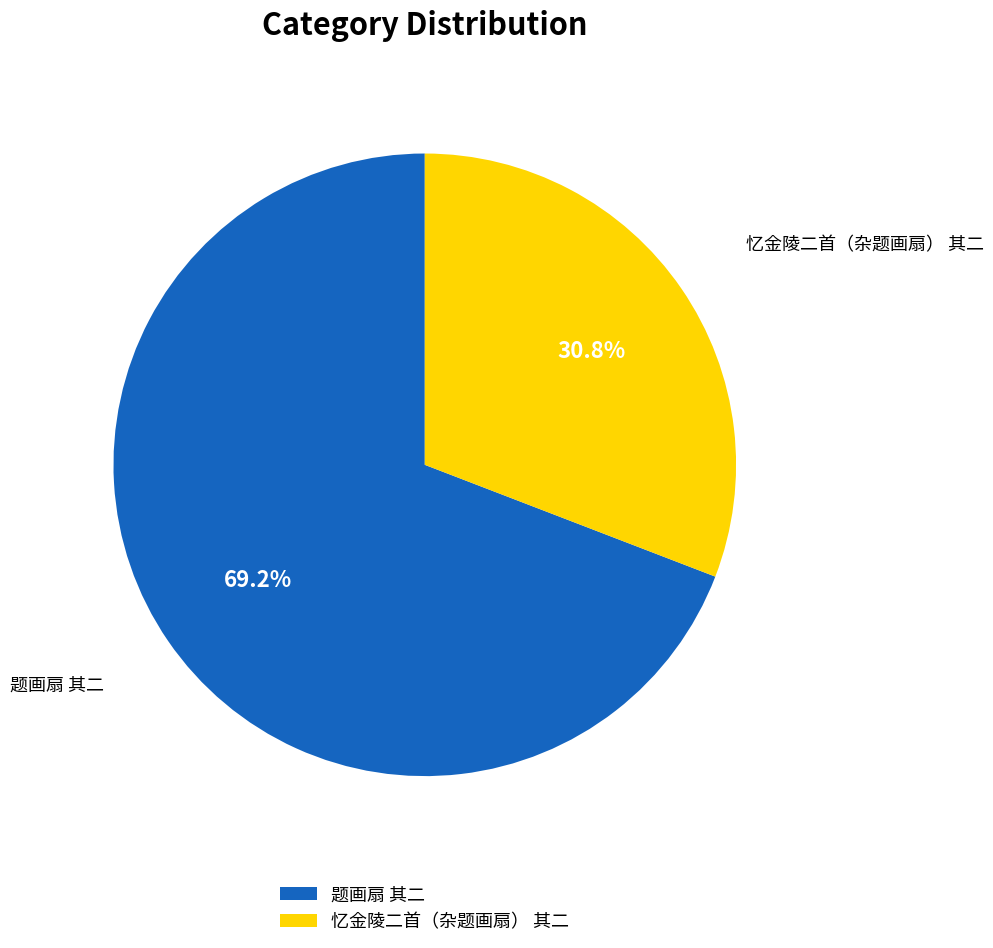

True or false: 题画扇 其二 accounts for 79% of the total.

False